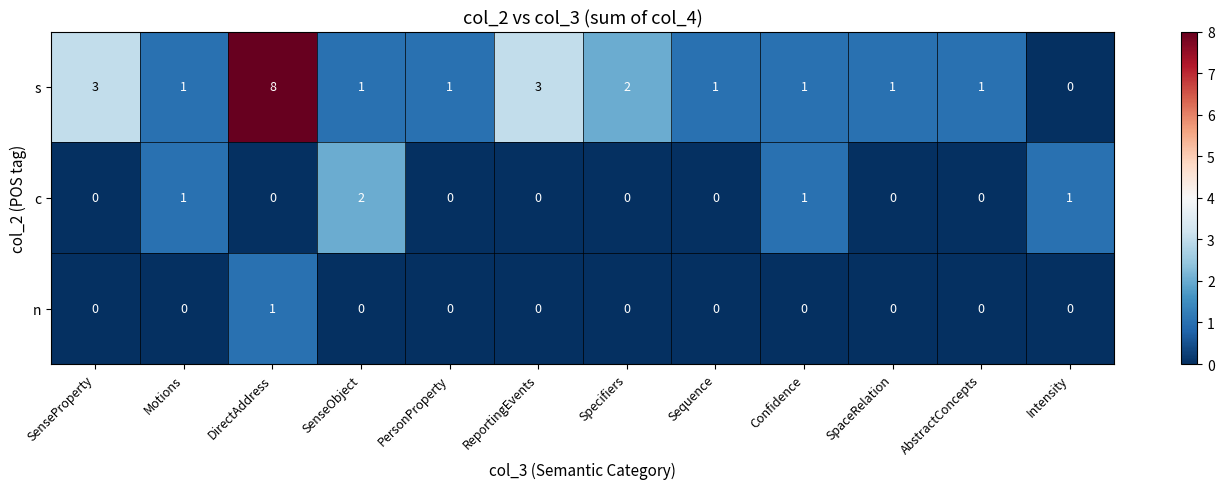

How many values in the c series exceed 0?

4